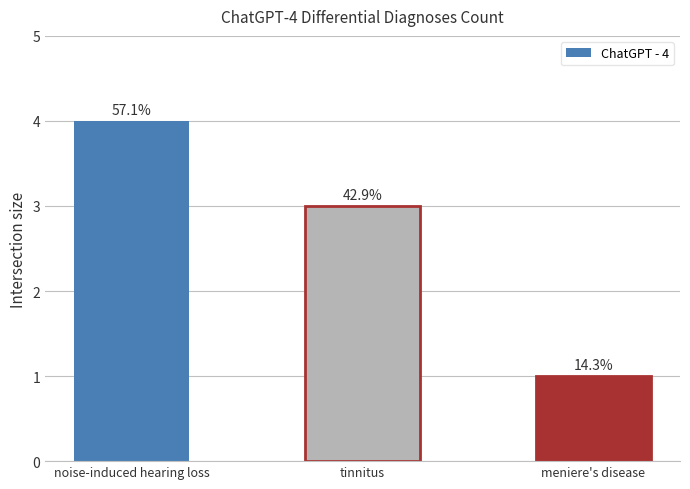

List the labels in order of value, largest first.

noise-induced hearing loss, tinnitus, meniere's disease